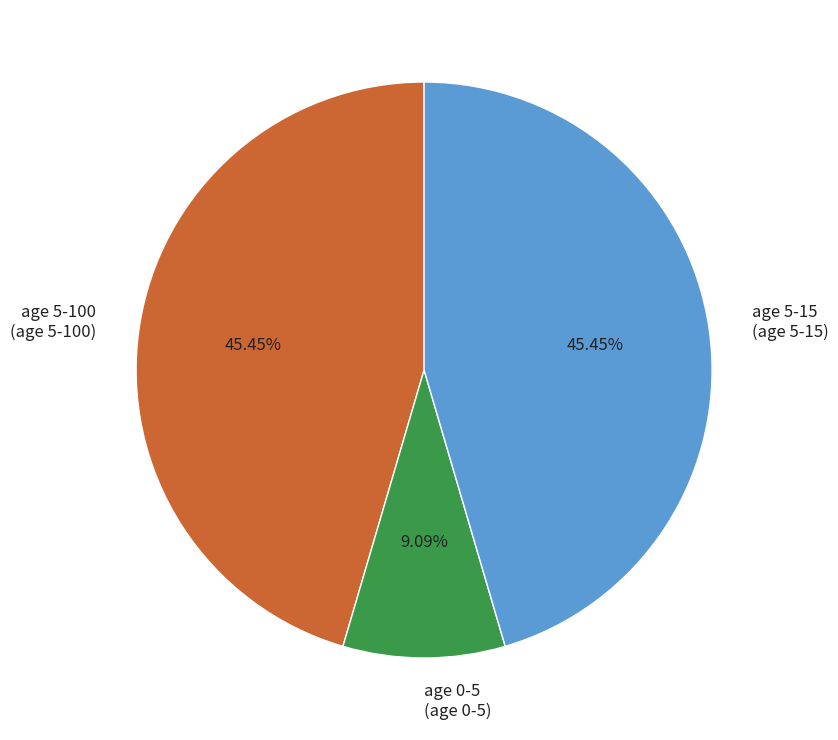

Combined, do age 5-15 (age 5-15) and age 5-100 (age 5-100) account for over 50%?

Yes